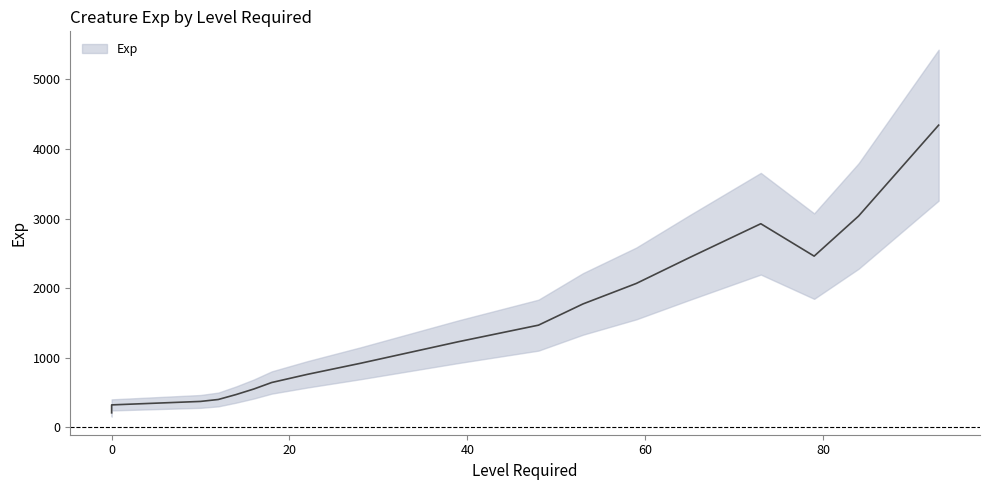

What is the change in value from 0 to 22?

+461